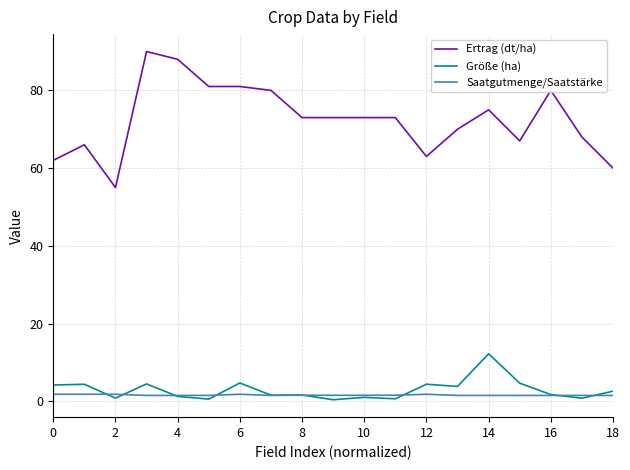

True or false: Ertrag (dt/ha) and Größe (ha) cross at least once.

False